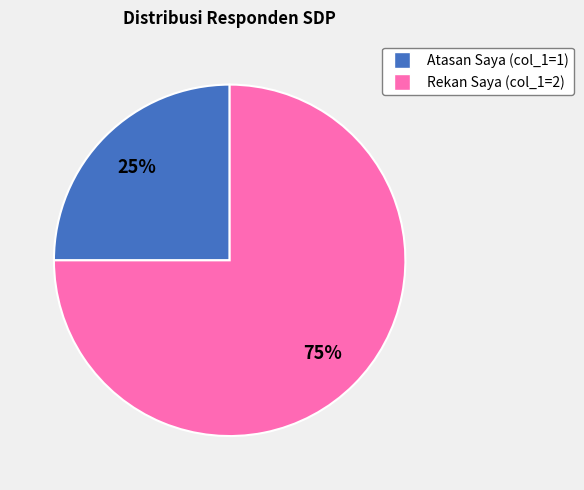

Count the number of slices in the pie.

2